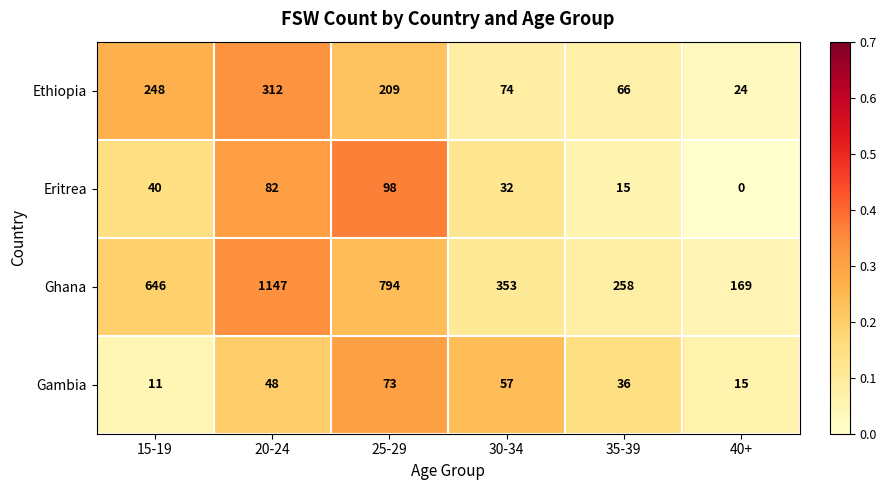

At which category is the sum across all series the highest?

20-24